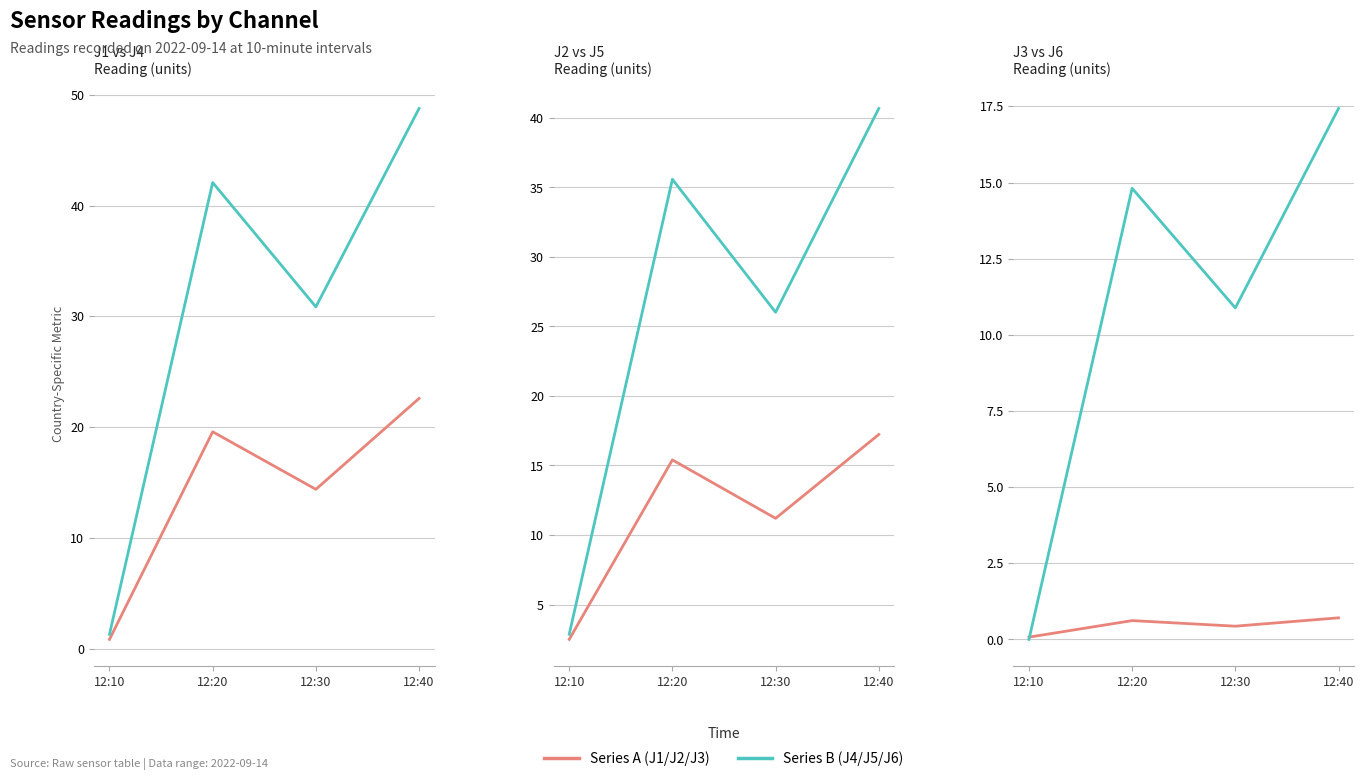

True or false: J6 has a value of 14.8 at 12:20.

True